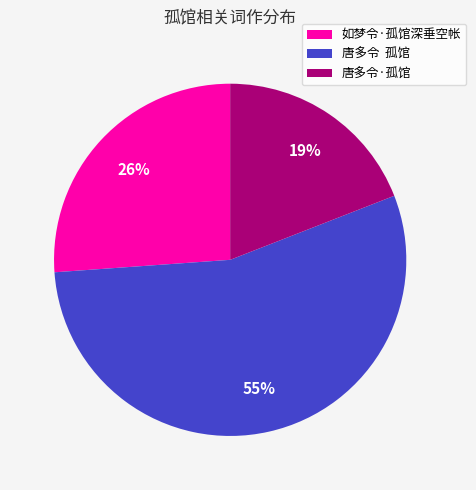

To the nearest percent, what is the difference between the 唐多令·孤馆 and 如梦令·孤馆深垂空帐 slice percentages?

7%